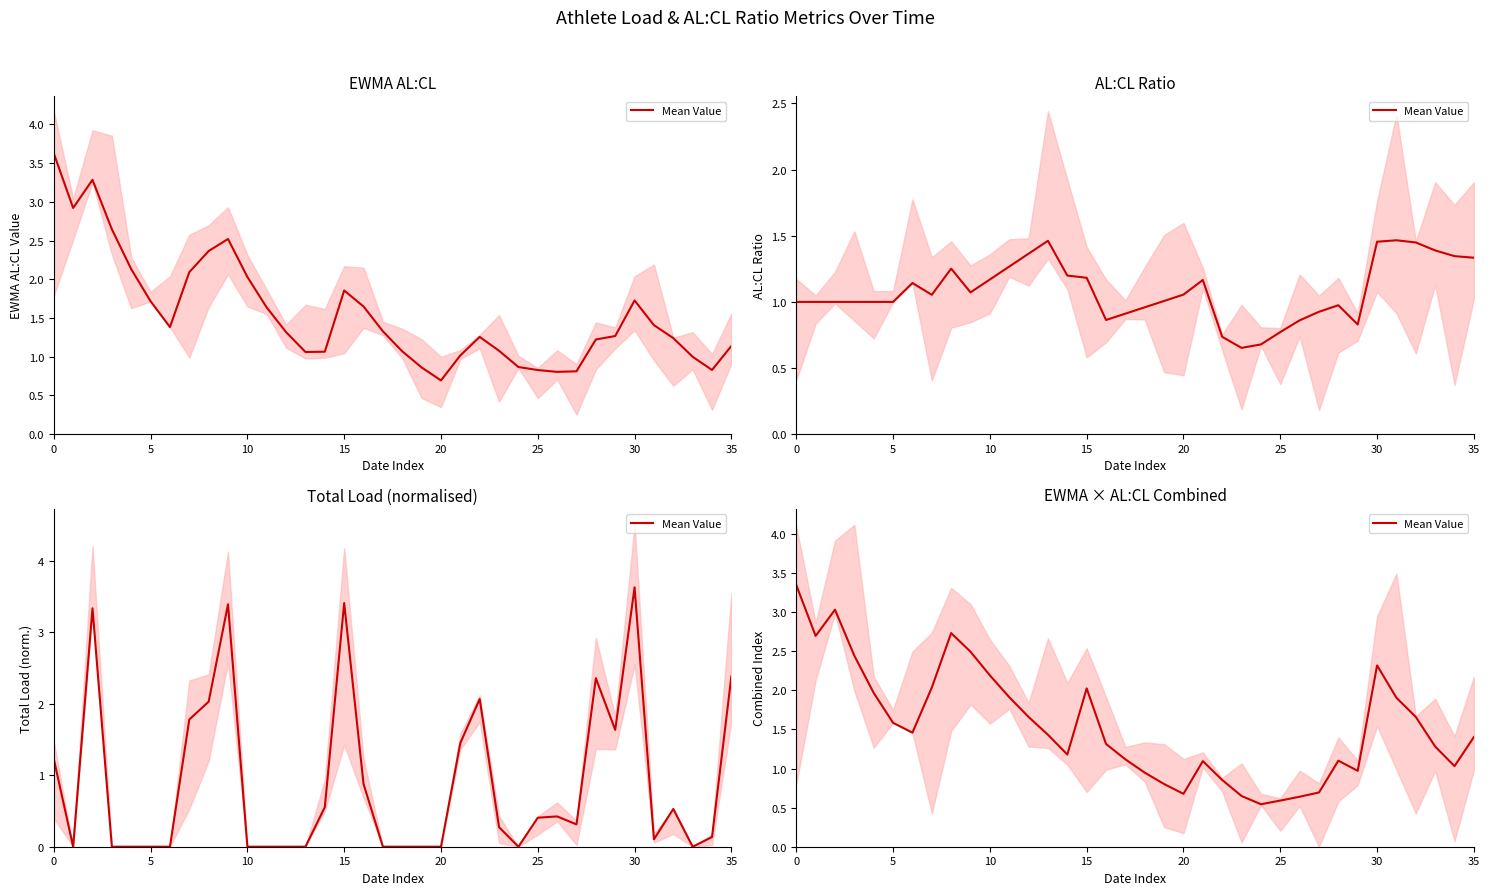

What is the label of the 9th point from the right?

27